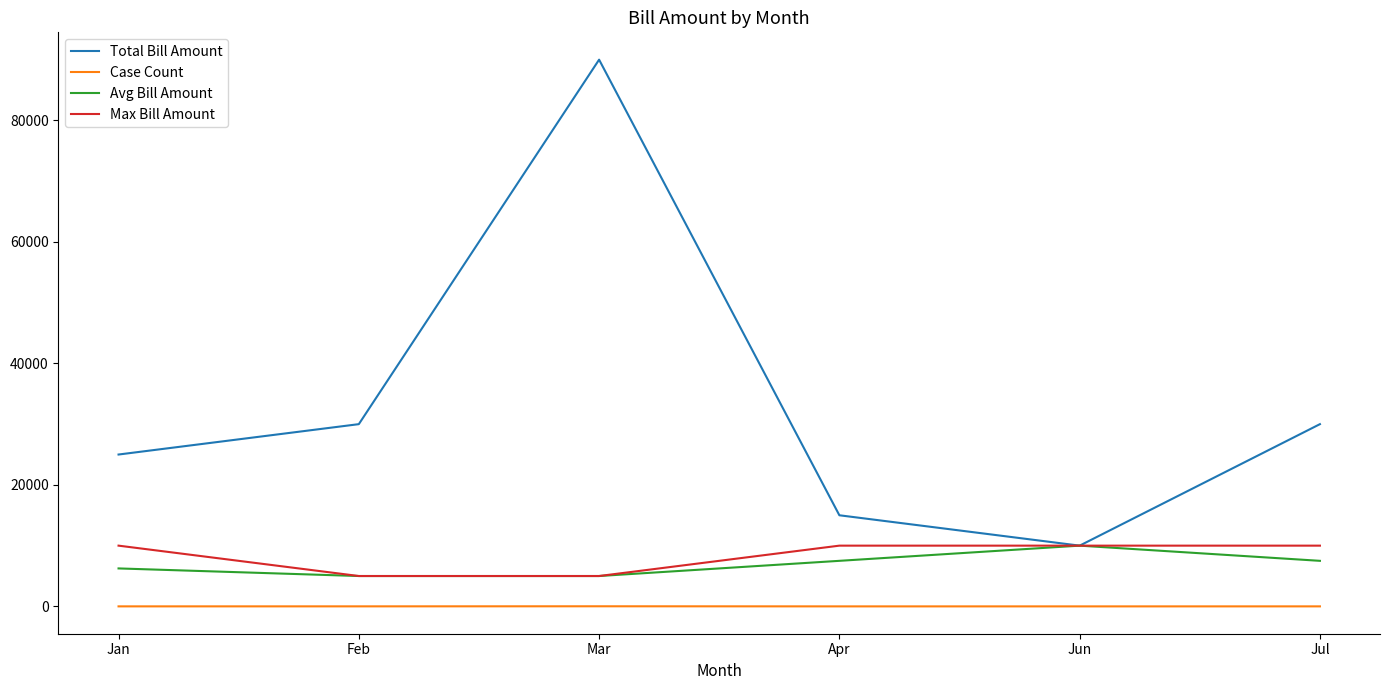

Where is the first local minimum for Total Bill Amount?

Jun